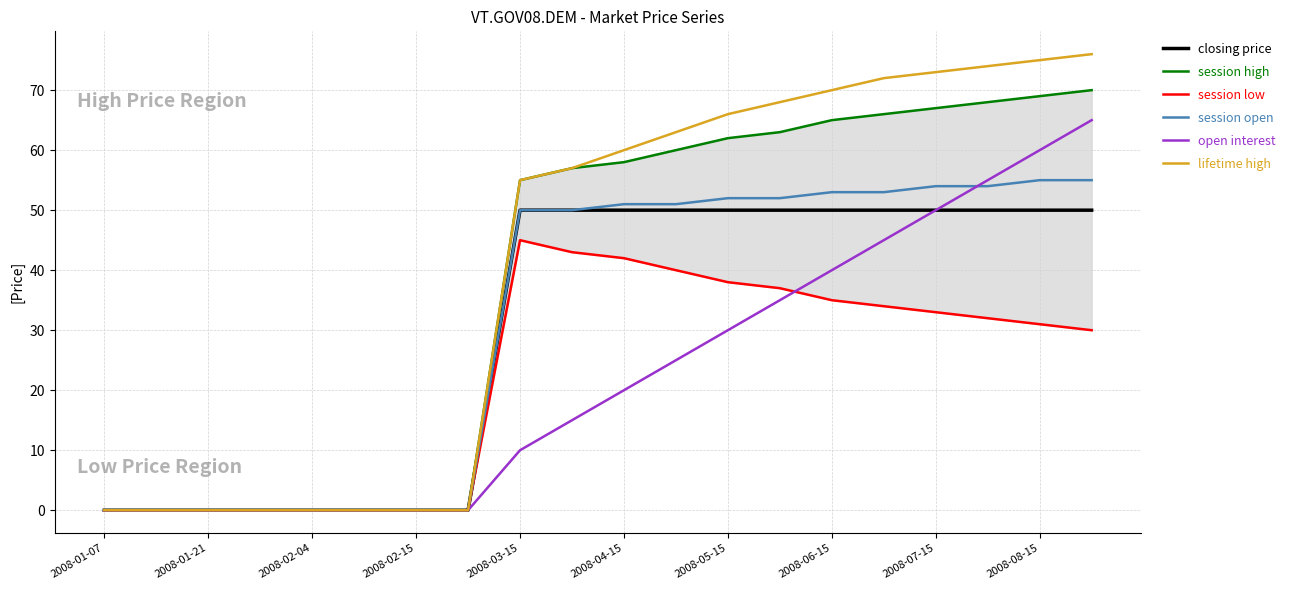

How many values in the session open series are below 51?

10